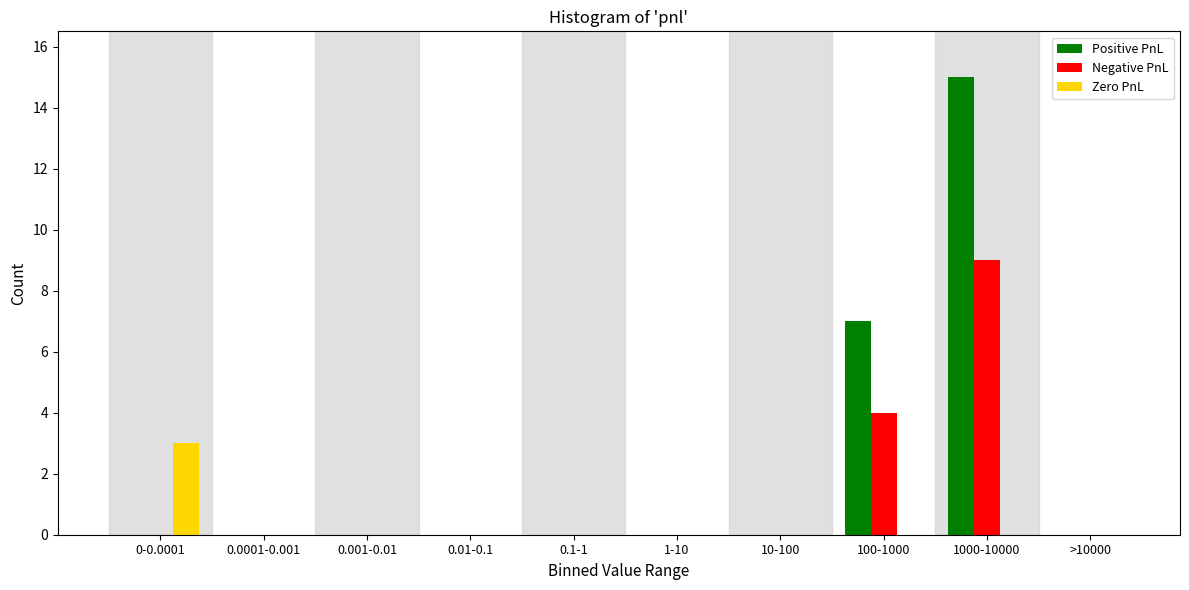

Reading right to left, extract all data points from this chart.

Positive PnL: >10000=0	1000-10000=15	100-1000=7	10-100=0	1-10=0	0.1-1=0	0.01-0.1=0	0.001-0.01=0	0.0001-0.001=0	0-0.0001=0
Negative PnL: >10000=0	1000-10000=9	100-1000=4	10-100=0	1-10=0	0.1-1=0	0.01-0.1=0	0.001-0.01=0	0.0001-0.001=0	0-0.0001=0
Zero PnL: >10000=0	1000-10000=0	100-1000=0	10-100=0	1-10=0	0.1-1=0	0.01-0.1=0	0.001-0.01=0	0.0001-0.001=0	0-0.0001=3